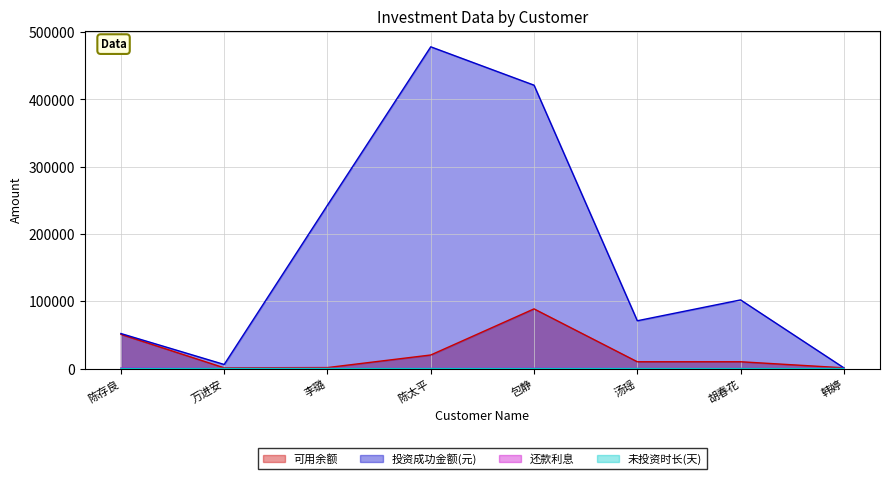

At which label is 未投资时长(天) closest to 45?

万进安